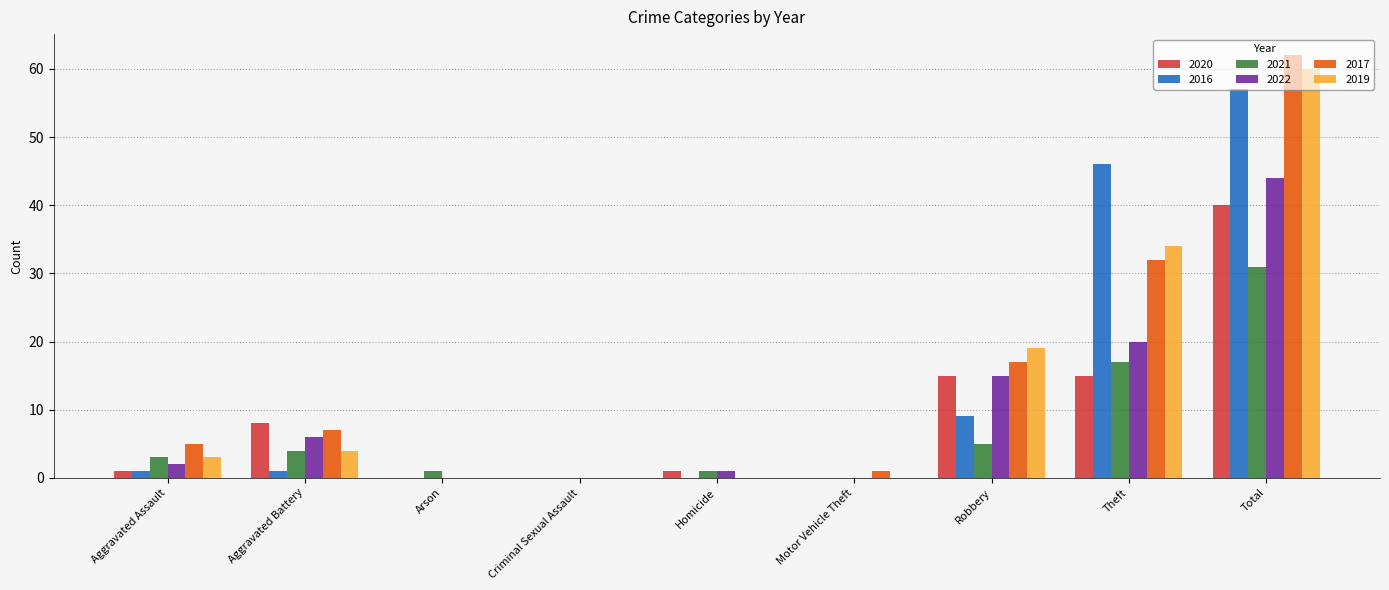

Reading left to right, list all the values displayed in this chart.

2020: 1	8	0	0	1	0	15	15	40
2016: 1	1	0	0	0	0	9	46	57
2021: 3	4	1	0	1	0	5	17	31
2022: 2	6	0	0	1	0	15	20	44
2017: 5	7	0	0	0	1	17	32	62
2019: 3	4	0	0	0	0	19	34	60